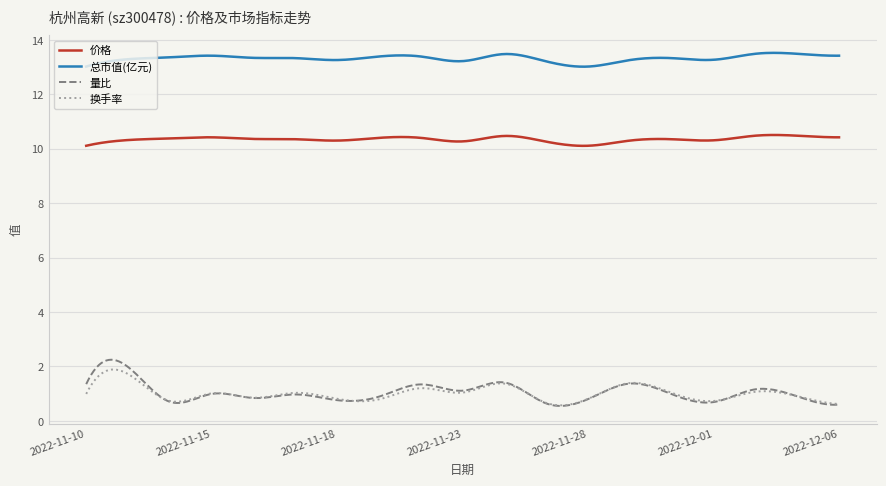

True or false: 总市值(亿元) and 换手率 intersect in this chart.

False